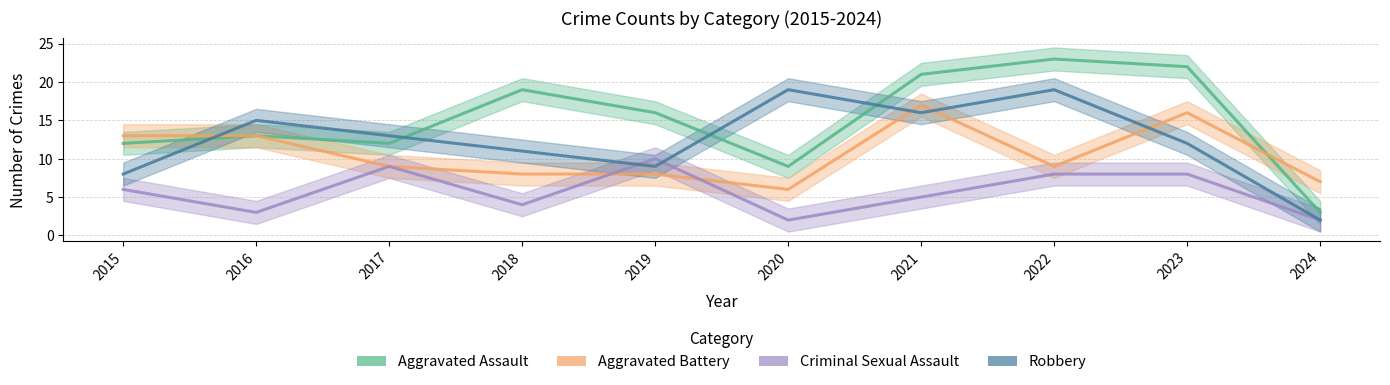

List the labels in order of Aggravated Battery value, largest first.

2021, 2023, 2015, 2016, 2017, 2022, 2018, 2019, 2024, 2020